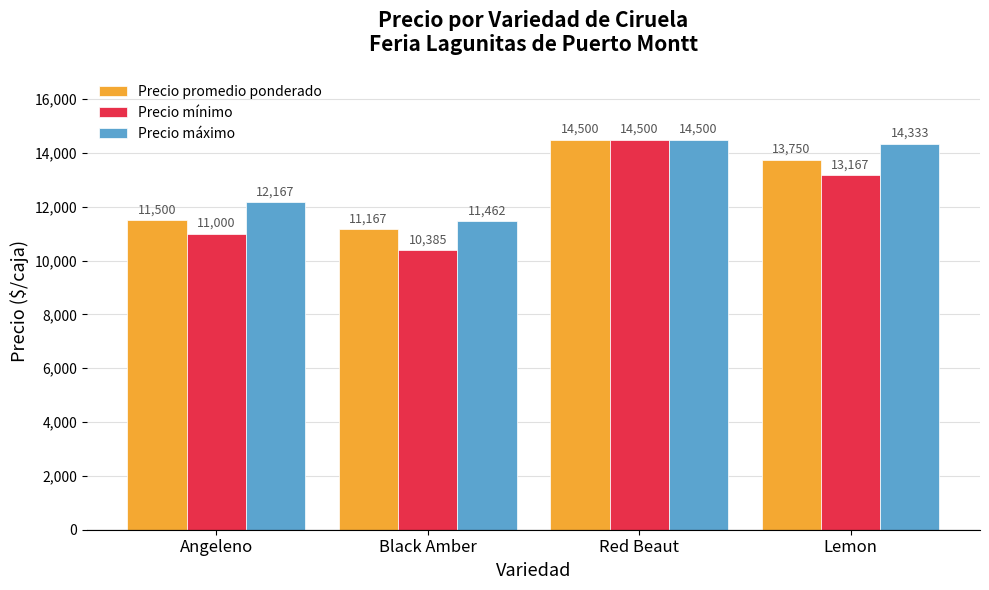

What is the value of the Precio máximo bar at the 4th from the left?

14333